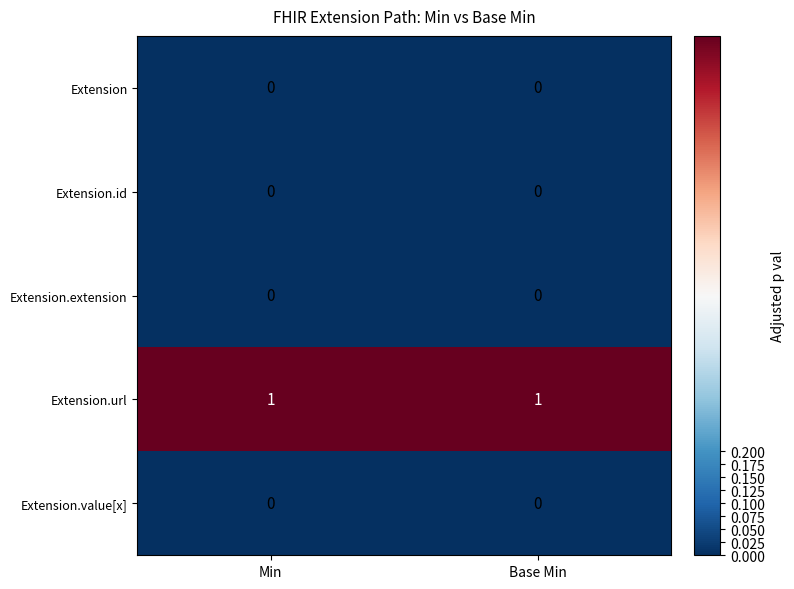

Which series has the largest total across all categories?

Extension.url